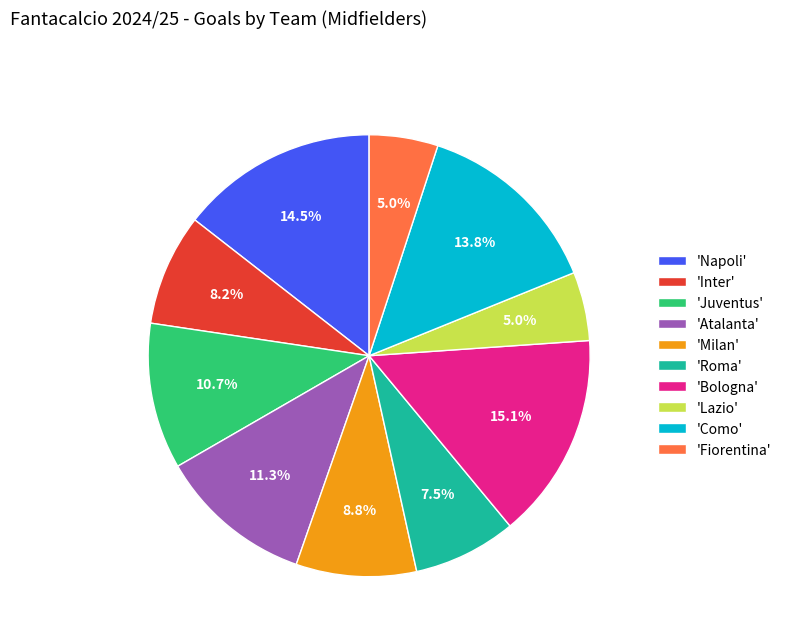

What is the ratio of the value at 'Napoli' to the value at 'Atalanta'?

1.3